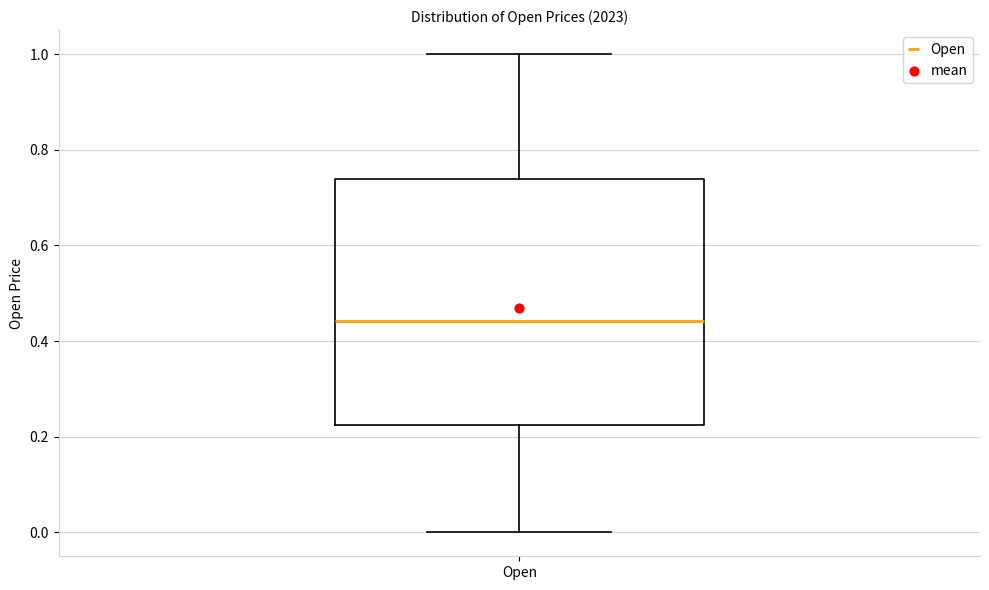

Transcribe this box plot: give where the median line is, the range the box spans, and where the two whiskers end, as read against the y-axis. The values are not printed on the chart, so give them approximately, as read against the axis.

median 0.44, box 0.22 to 0.74, whiskers 0.00 to 1.00